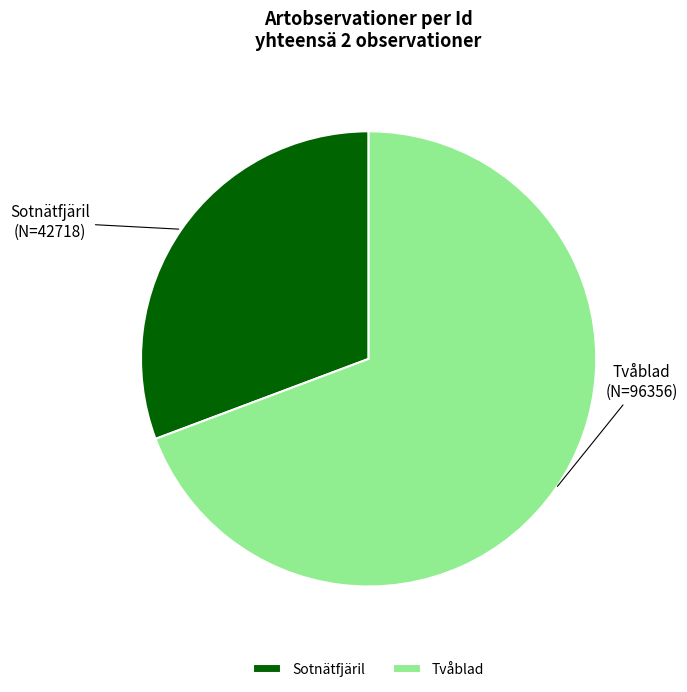

How many segments does this pie chart have?

2